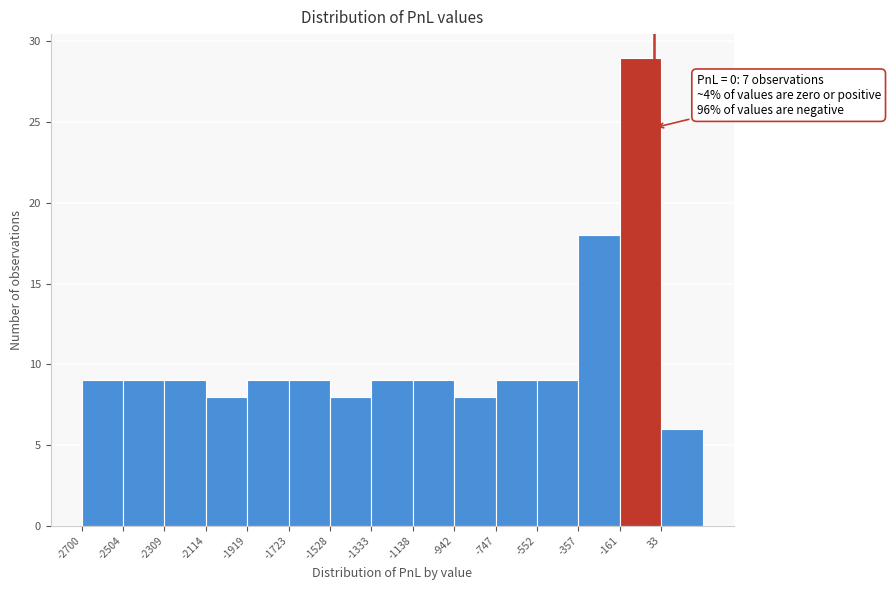

Over which range of the x-axis is the bar tallest?

-160 to 40